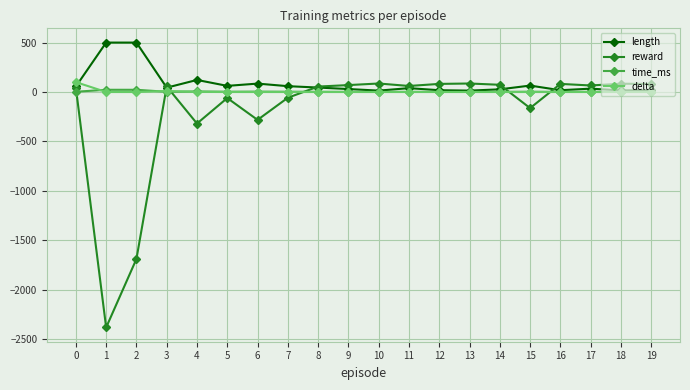

Is this an area chart (filled region under the line)?

No